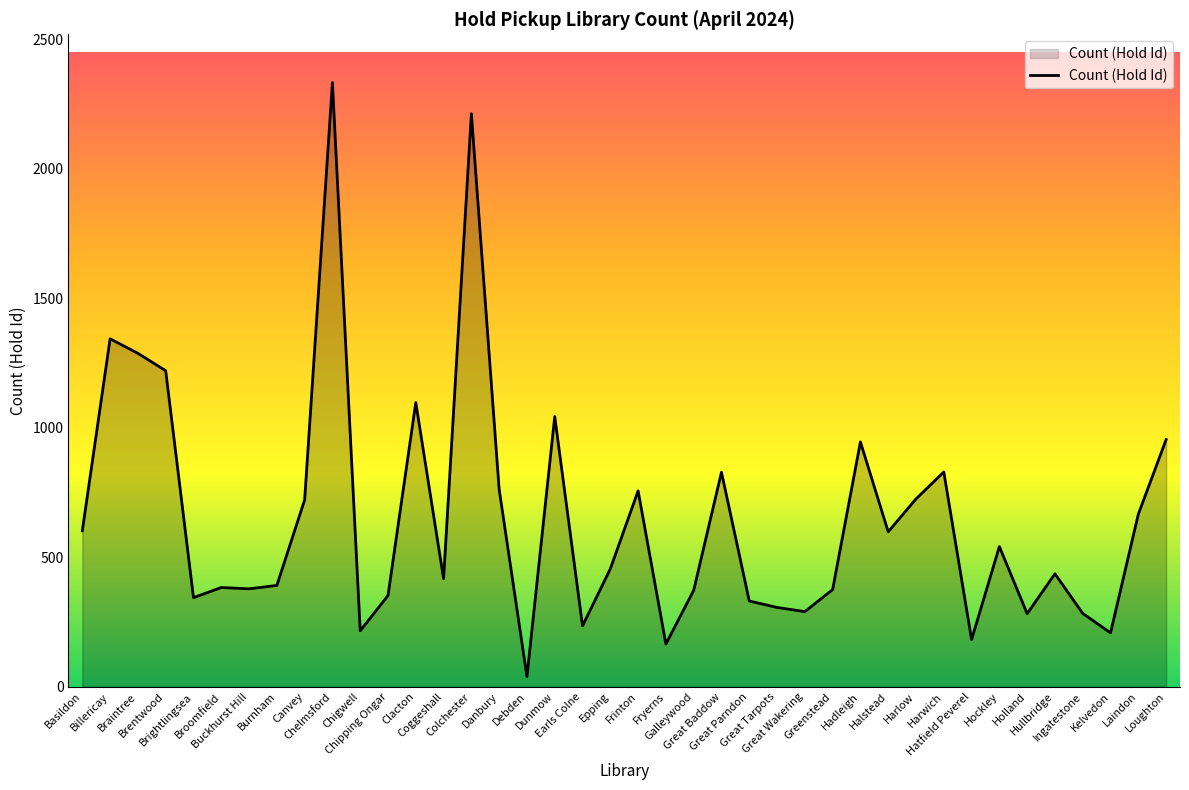

What is the smallest value displayed?

39